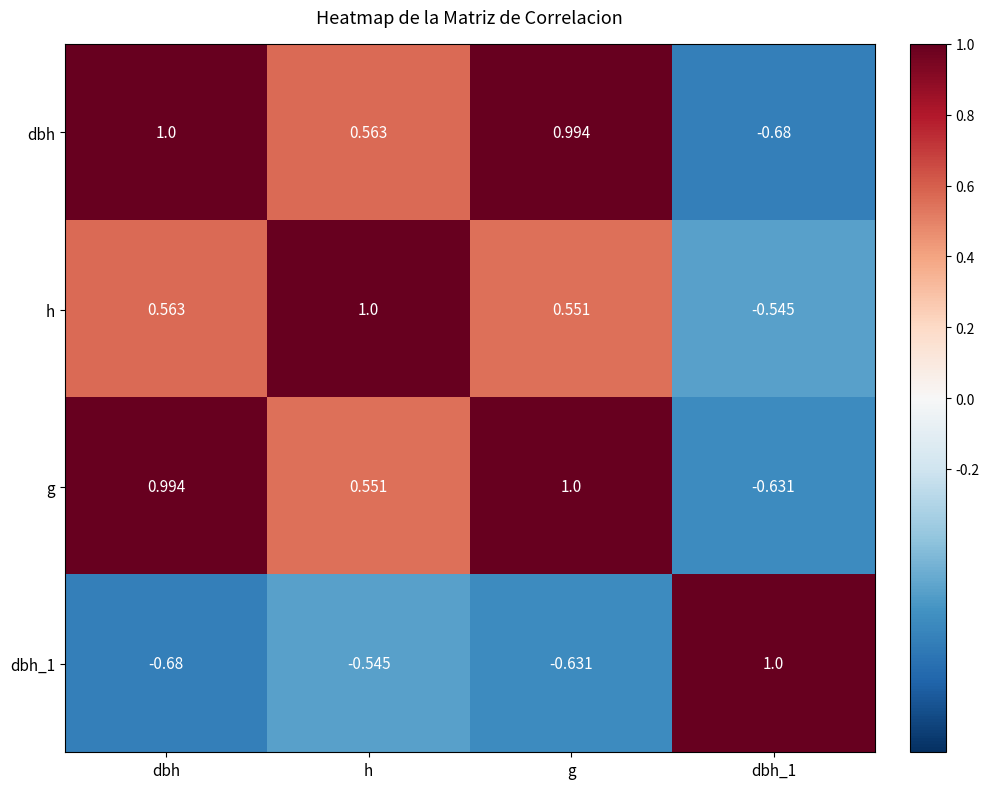

At which category is the sum across all series the highest?

g